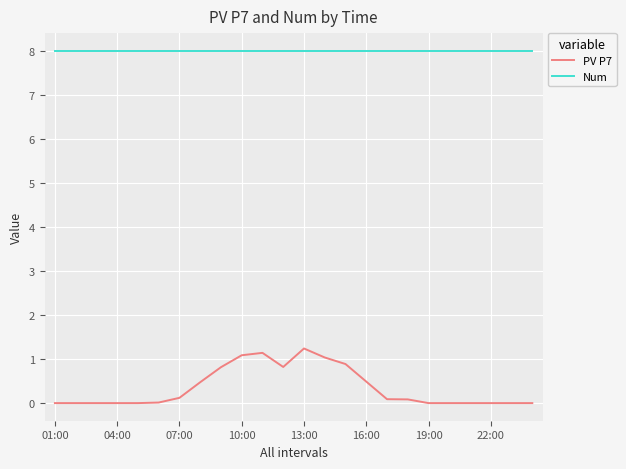

What is the greatest value displayed?

8.0